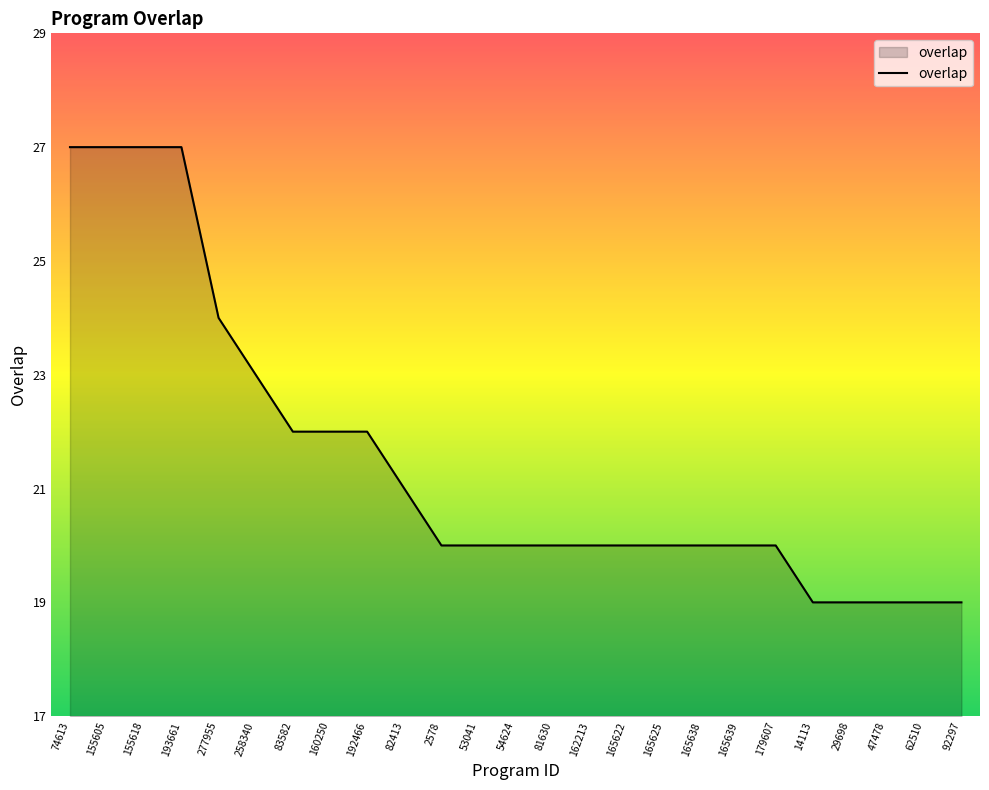

What is the smallest value displayed?

19